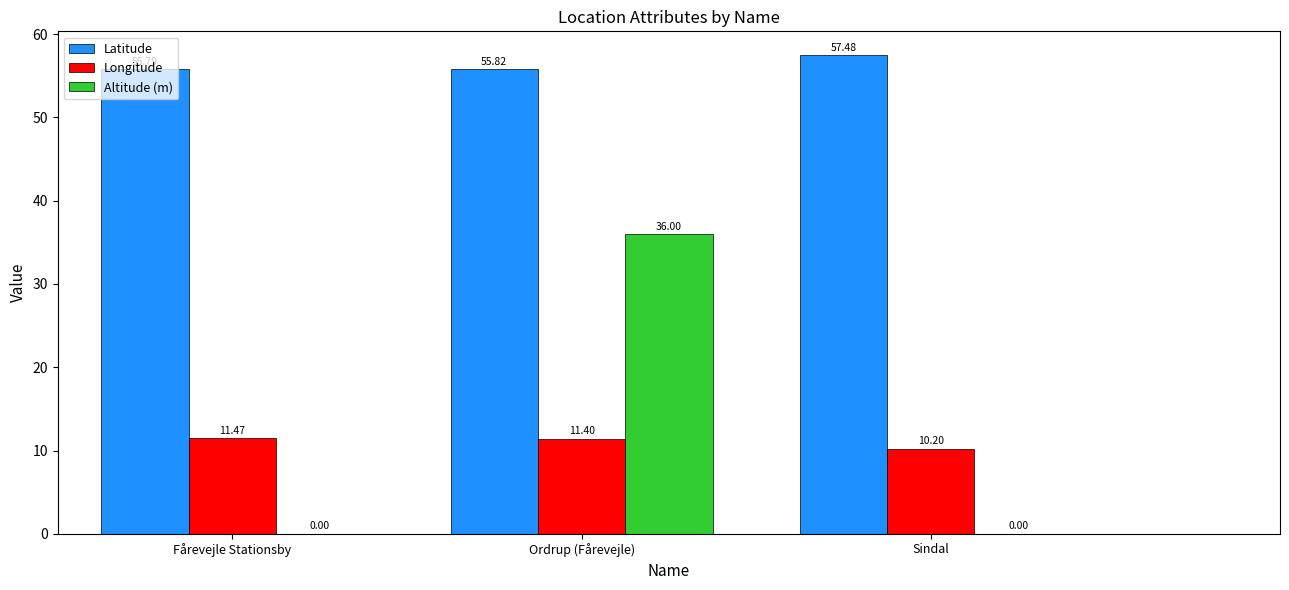

Which category has the highest value in the Altitude (m) series?

Ordrup (Fårevejle)